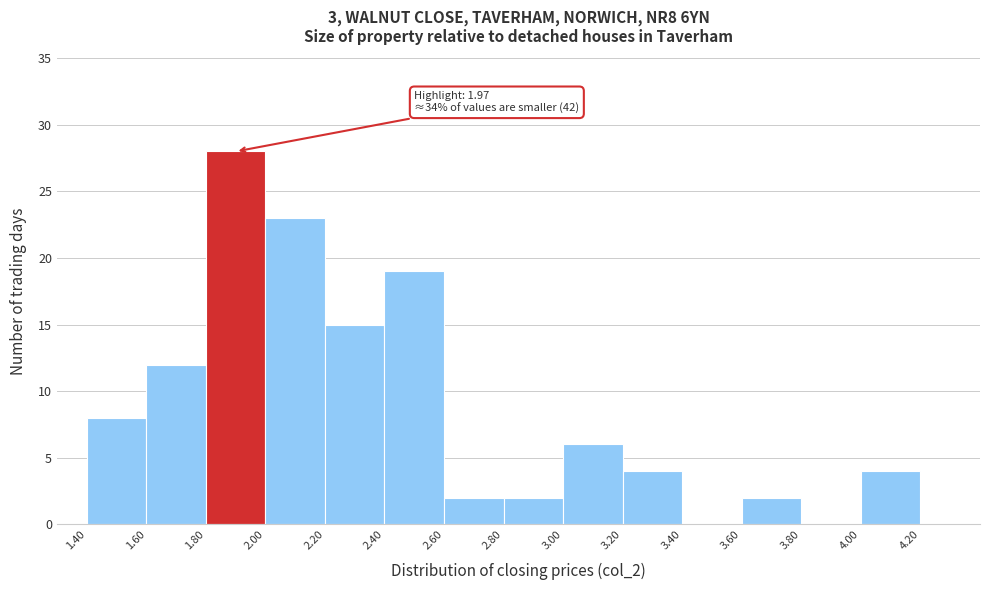

Over which range of the x-axis is the bar tallest?

1.80 to 2.00